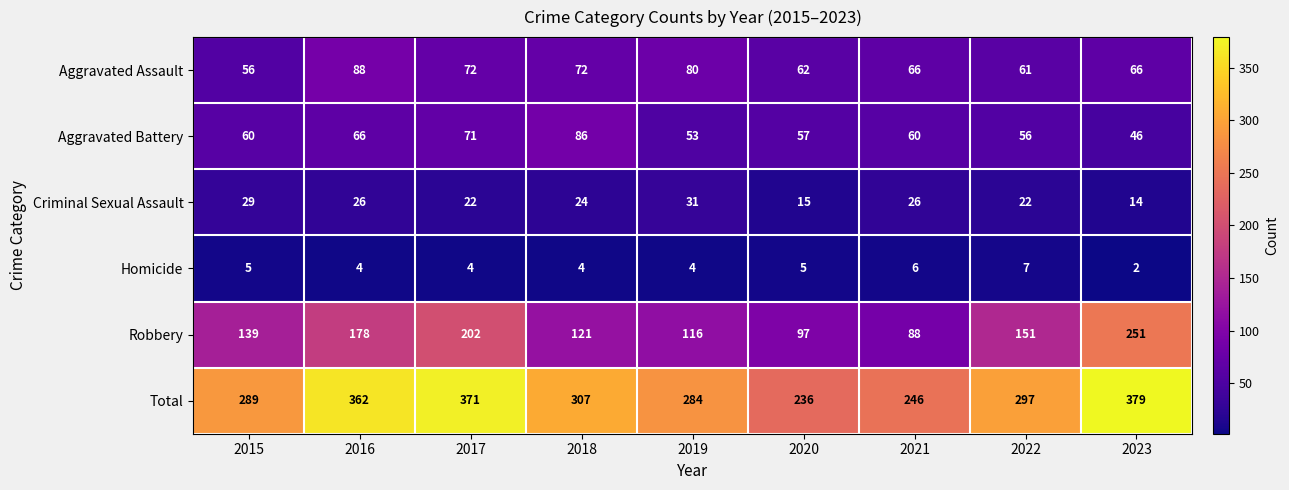

At which category is the sum across all series the highest?

2023